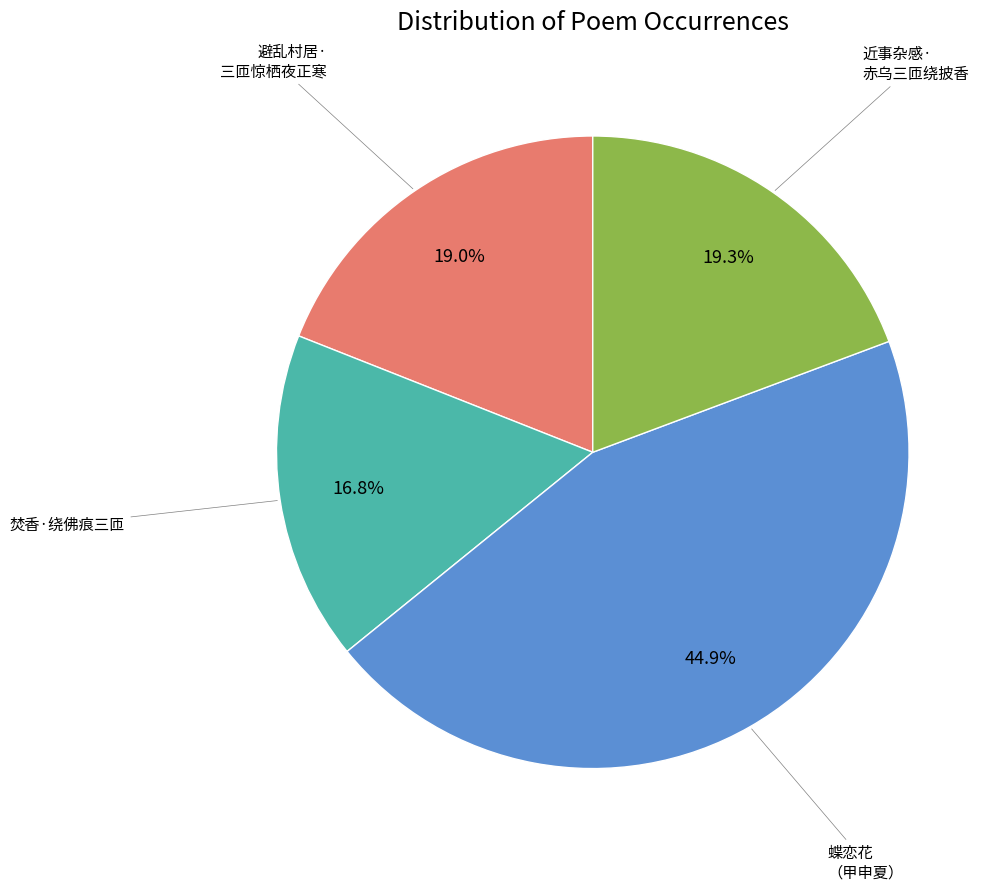

Is there any slice that represents more than half of the pie?

No